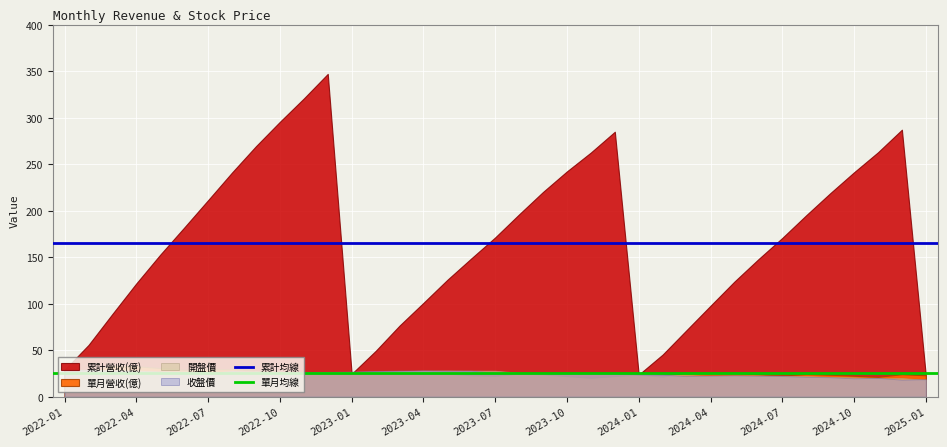

Is it true that 累計均線 equals 165.7 at 2022-04?

True